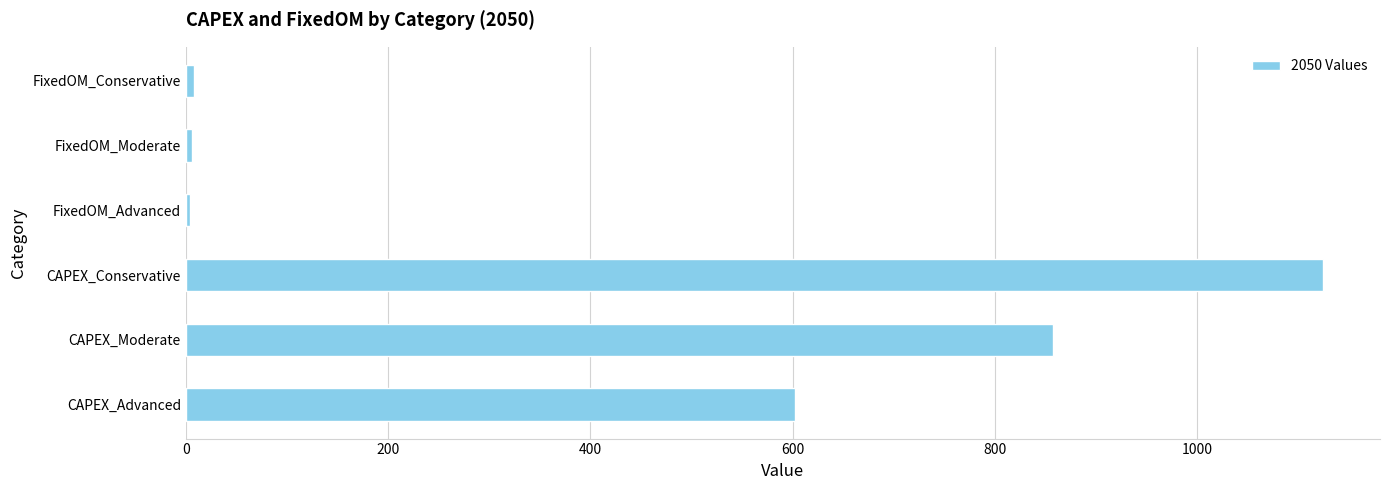

Is it true that the value at CAPEX_Moderate is 542.3?

False